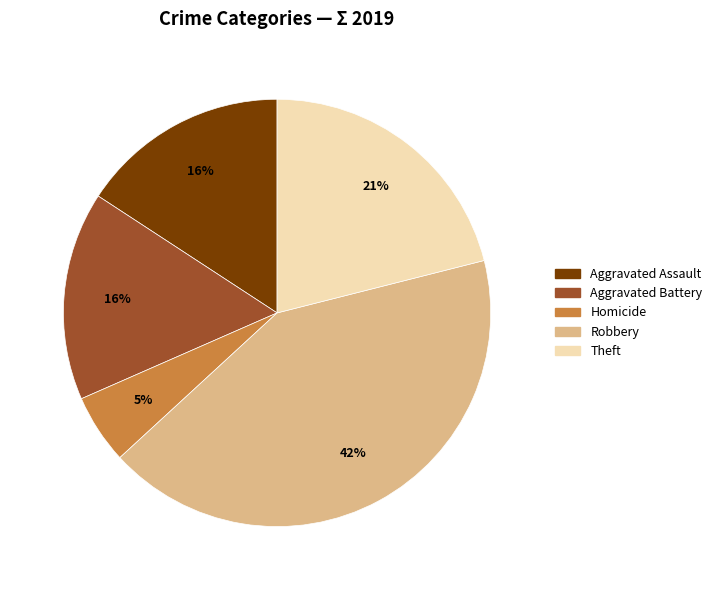

To the nearest percent, what is the difference between the largest and smallest slice percentages?

37%